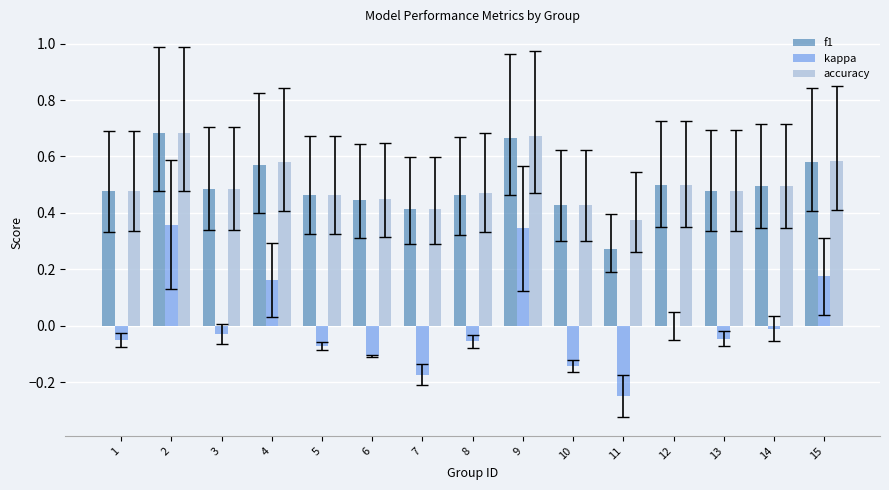

What is the sum of all accuracy values?

7.6